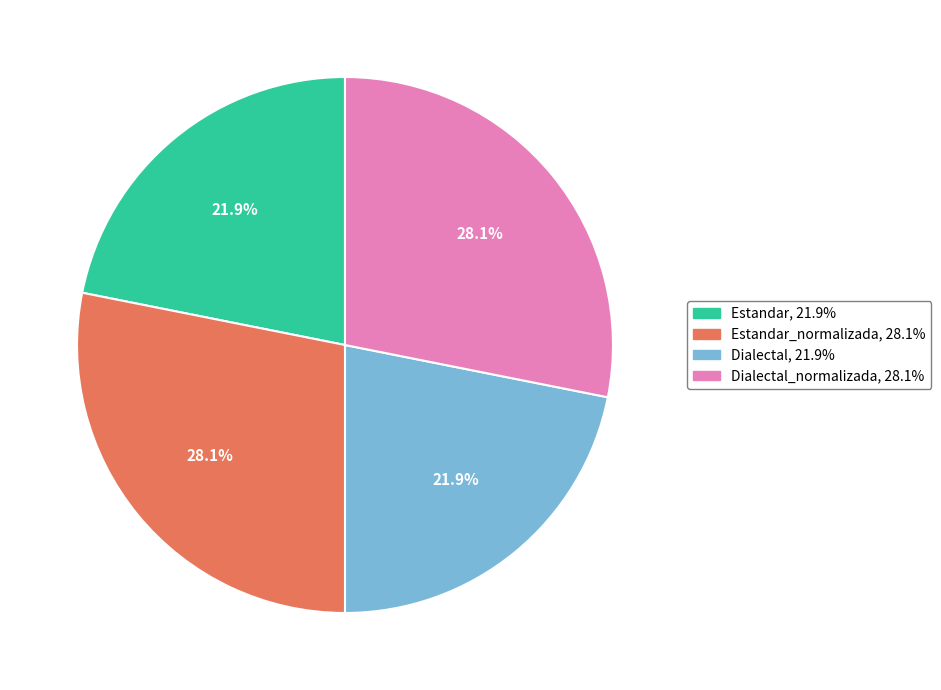

What is the ratio of the value at Estandar_normalizada, 28.1% to the value at Dialectal_normalizada, 28.1%?

1.0